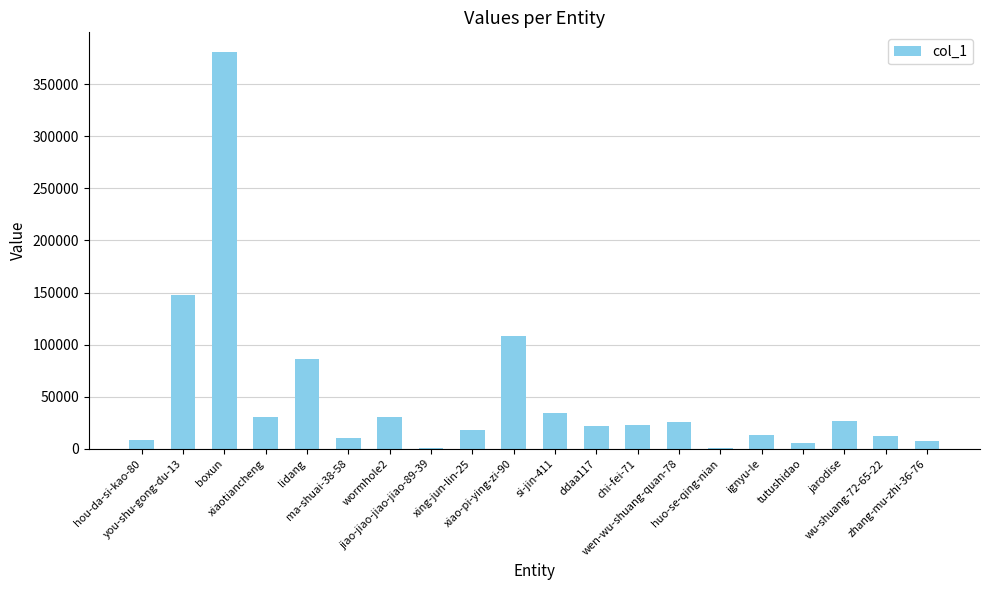

What is the sum of all values?

995997